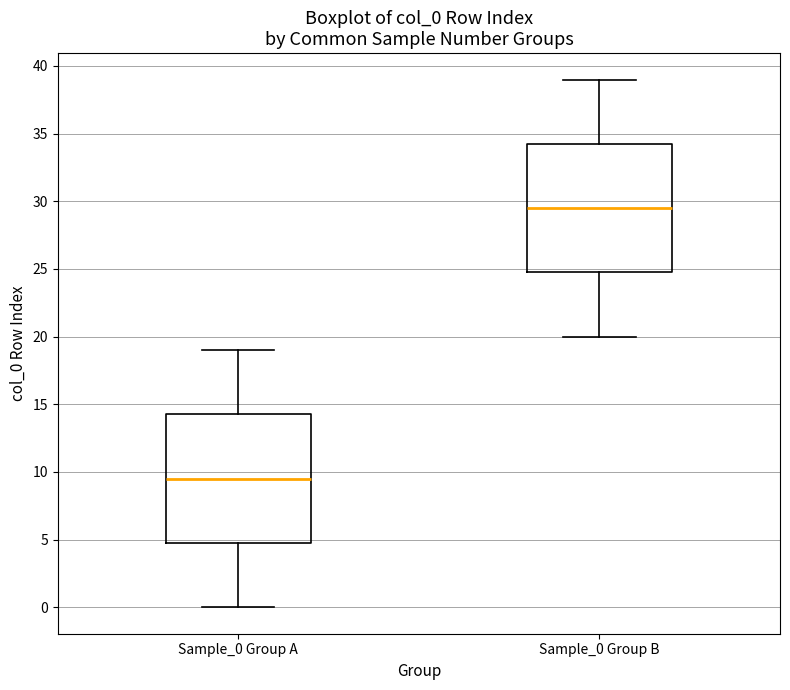

Which box's median line is the highest?

Sample_0 Group B